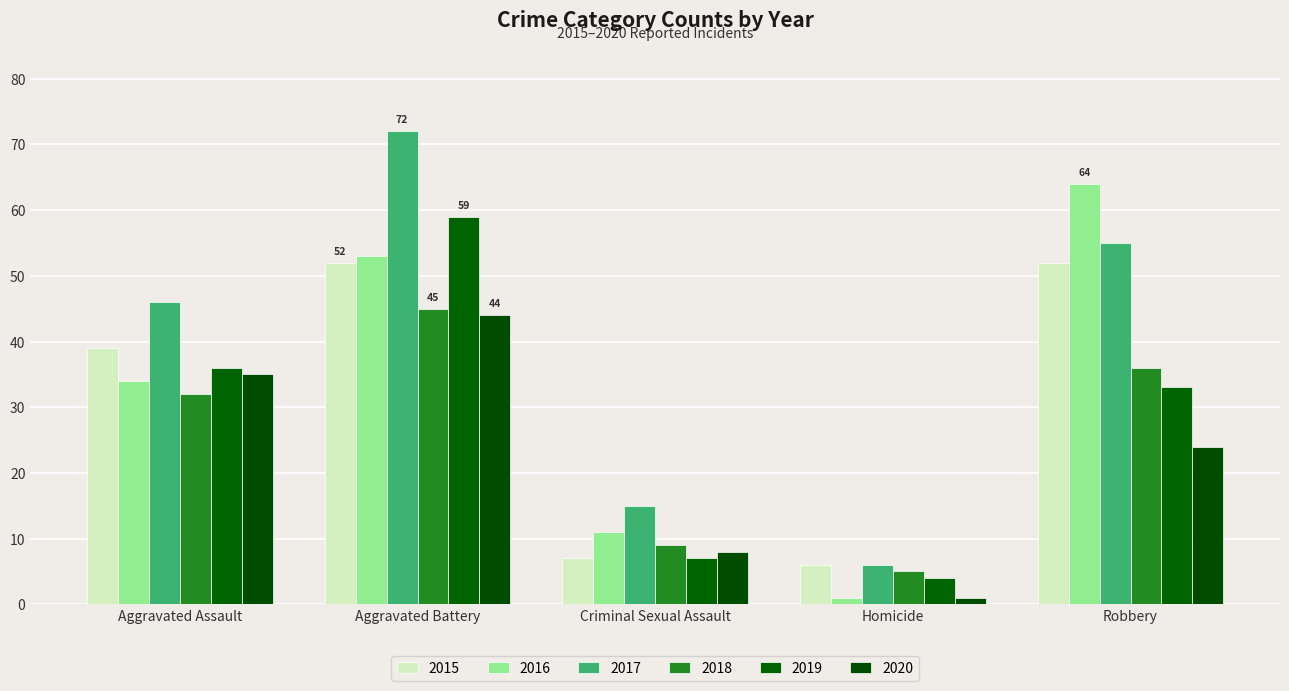

What is the value of the 2016 bar at the 3rd from the left?

11